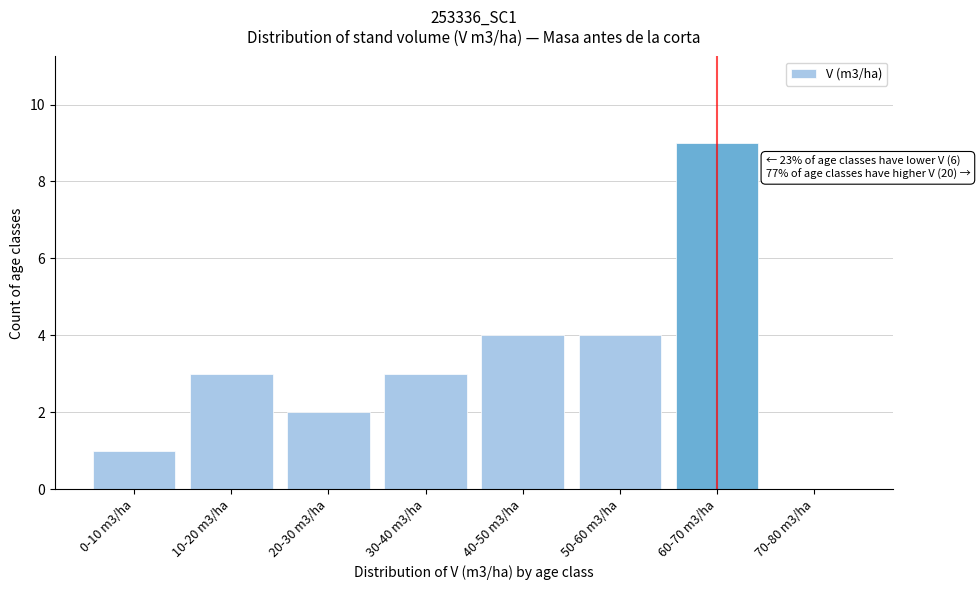

Reading left to right, list all the values displayed in this chart.

0-10 m3/ha=1	10-20 m3/ha=3	20-30 m3/ha=2	30-40 m3/ha=3	40-50 m3/ha=4	50-60 m3/ha=4	60-70 m3/ha=9	70-80 m3/ha=0